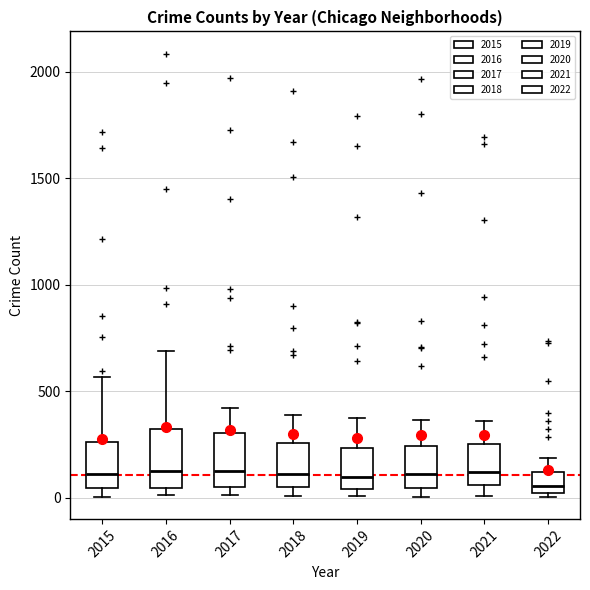

Where does the upper whisker of the box at x = 2016 end on the y-axis? The values are not printed on the chart, so give them approximately, as read against the axis.

700